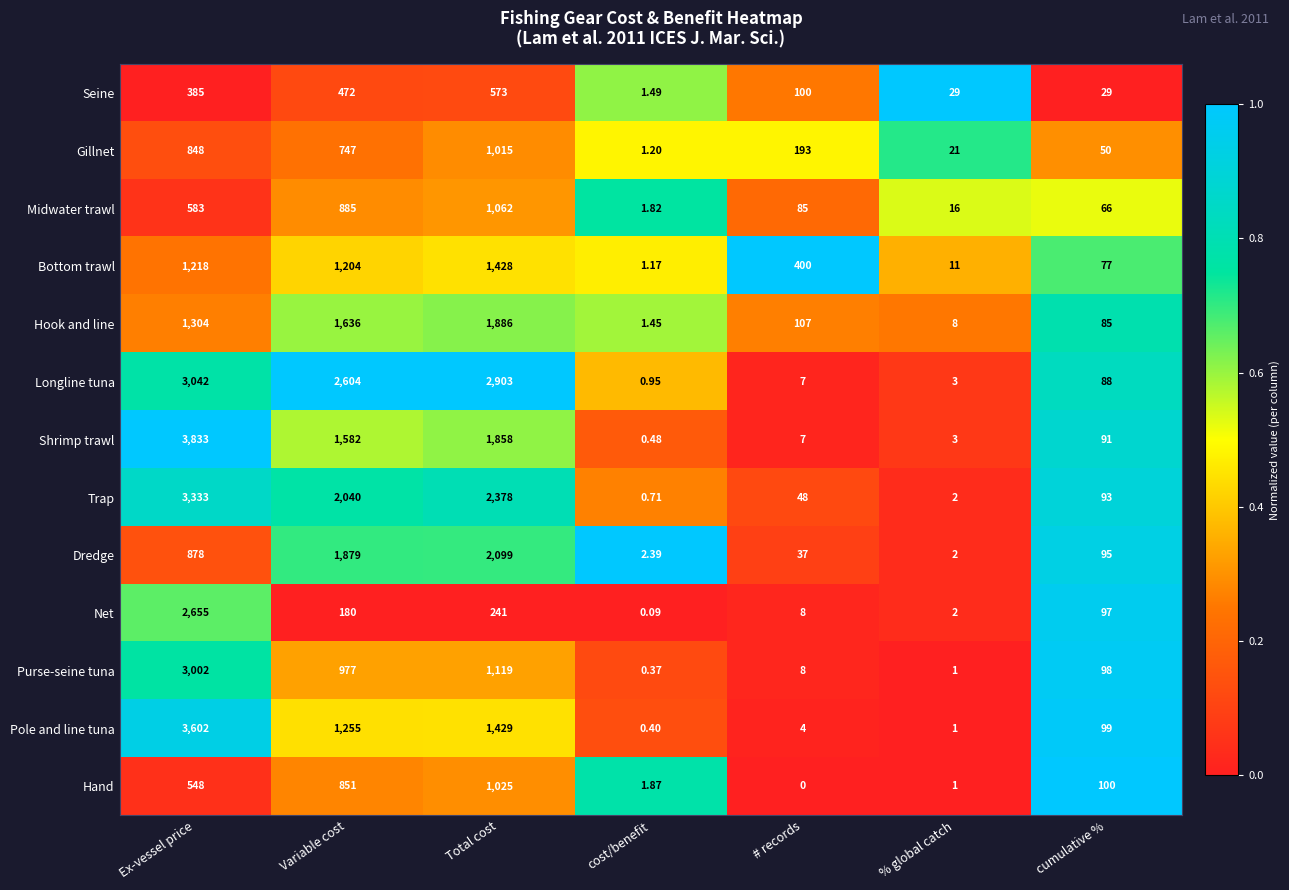

Where does the Shrimp trawl series first go above 91?

Ex-vessel price